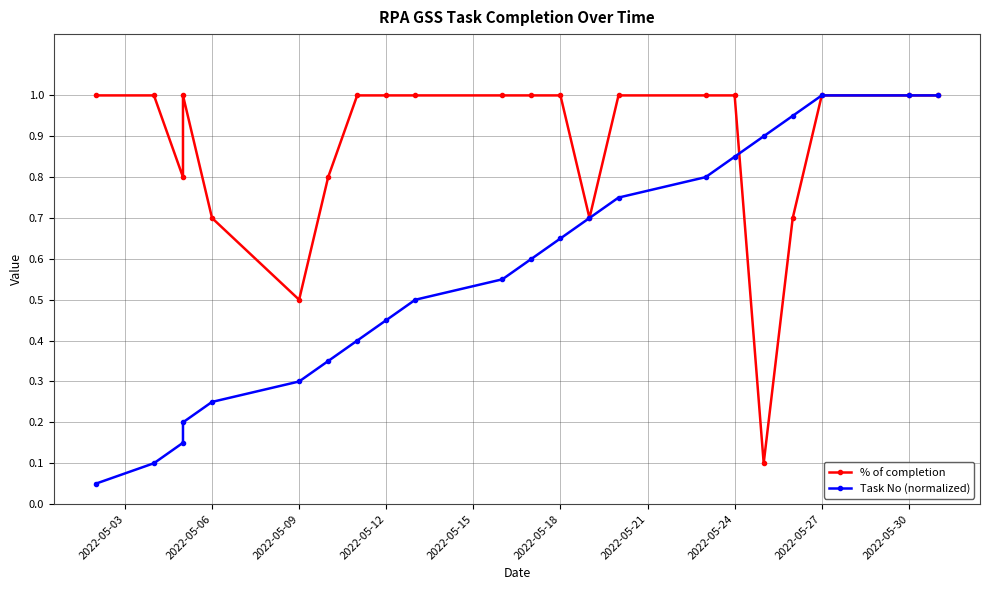

What is the greatest value displayed?

1.0